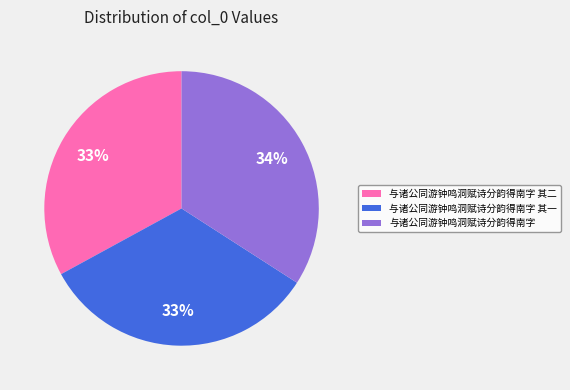

Which slice is the largest?

与诸公同游钟鸣洞赋诗分韵得南字